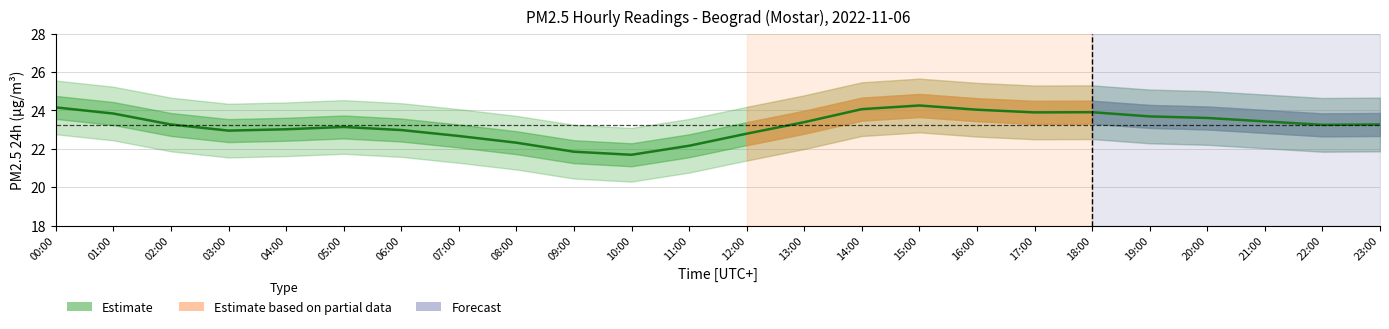

How many values are below 23?

8